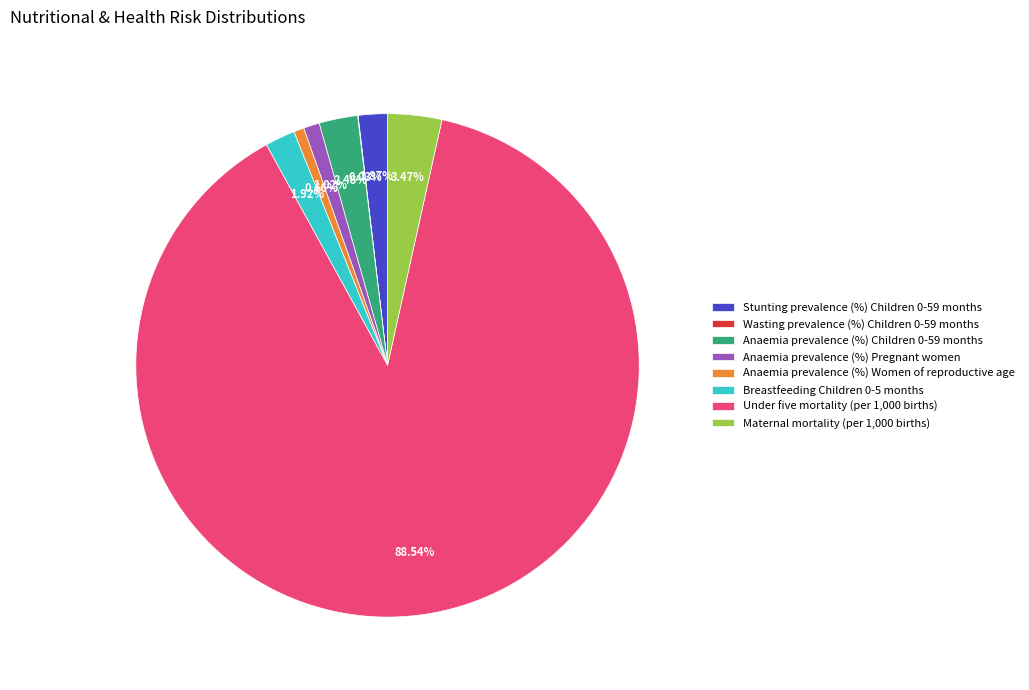

Which has a higher value, Under five mortality (per 1,000 births) or Stunting prevalence (%) Children 0-59 months?

Under five mortality (per 1,000 births)